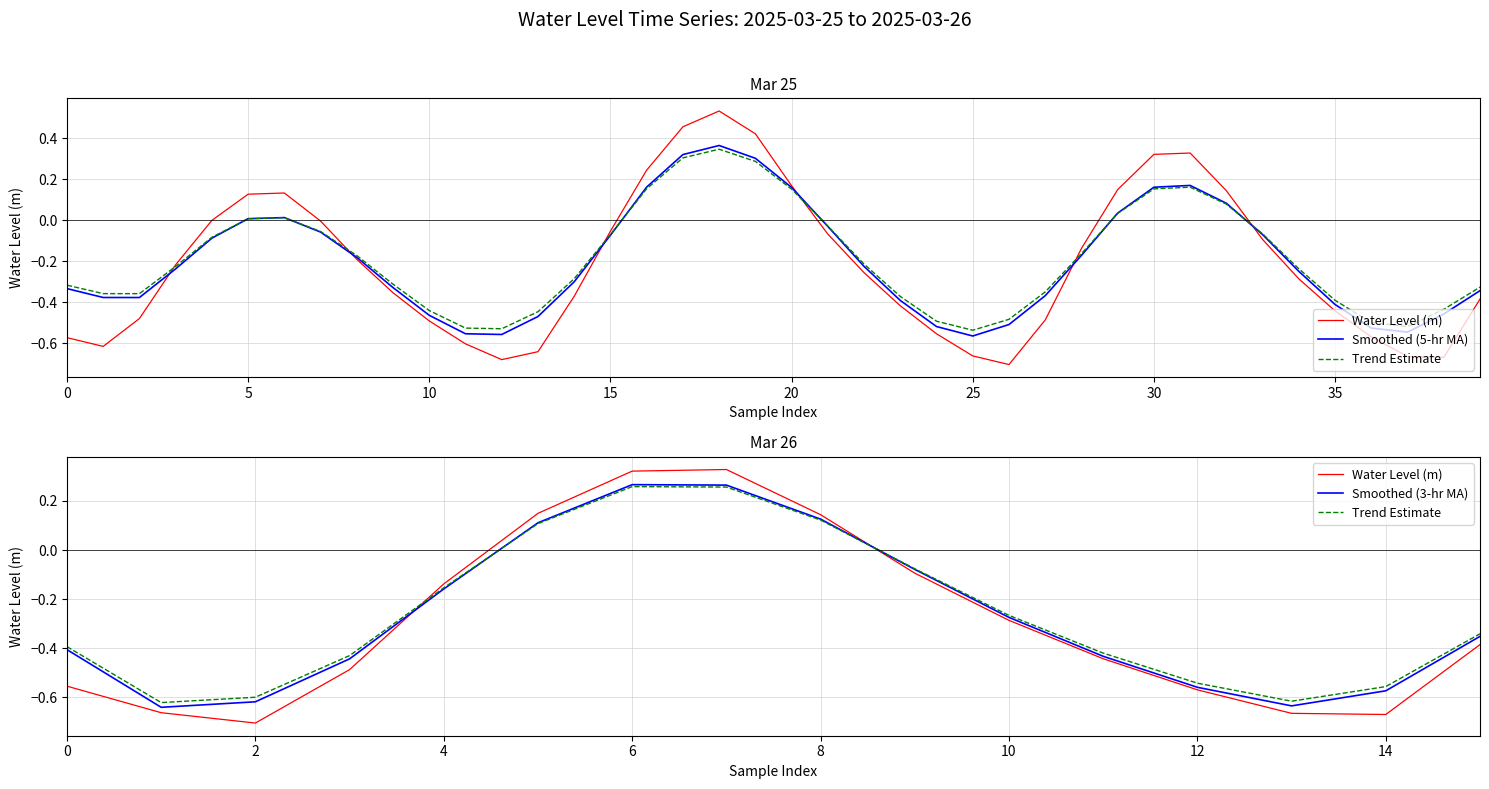

What is the minimum value shown in the chart?

-0.7